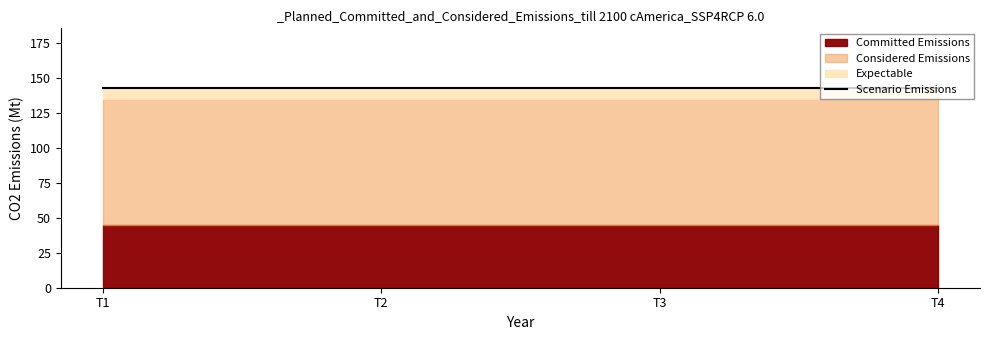

What is the approximate value of Expectable at T4?

7.6